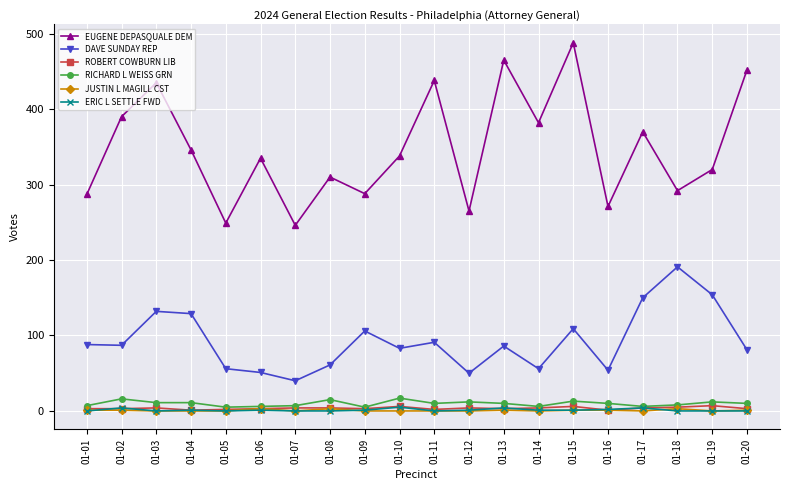

Between 01-15 and 01-19, which series saw the biggest shift?

EUGENE DEPASQUALE DEM